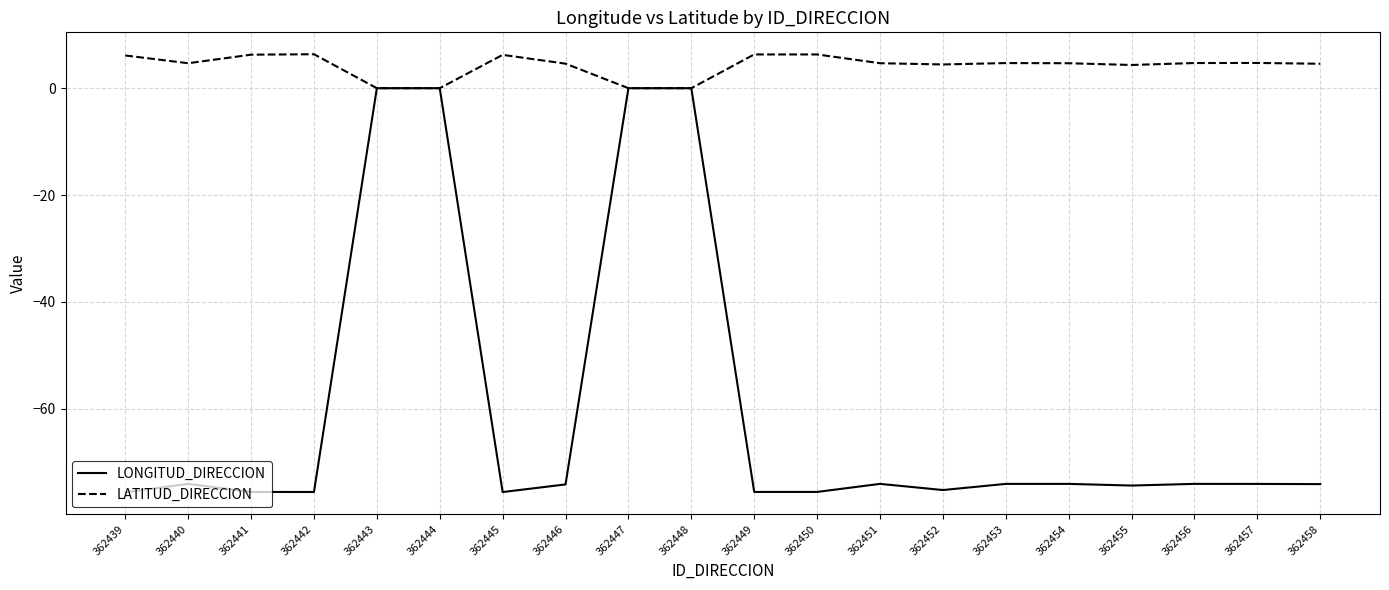

True or false: LONGITUD_DIRECCION has a value of -75.6 at 362439.

True